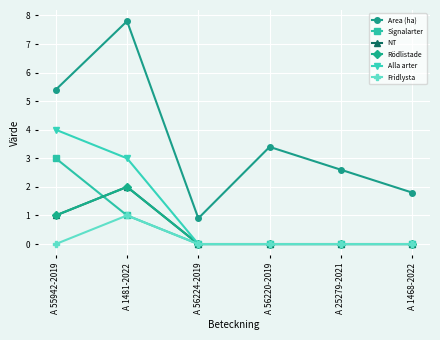

True or false: Alla arter and Area (ha) cross at least once.

False